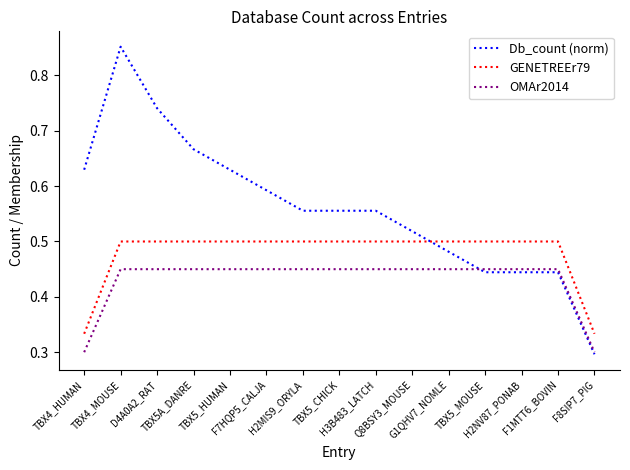

True or false: GENETREEr79 and OMAr2014 cross at least once.

False